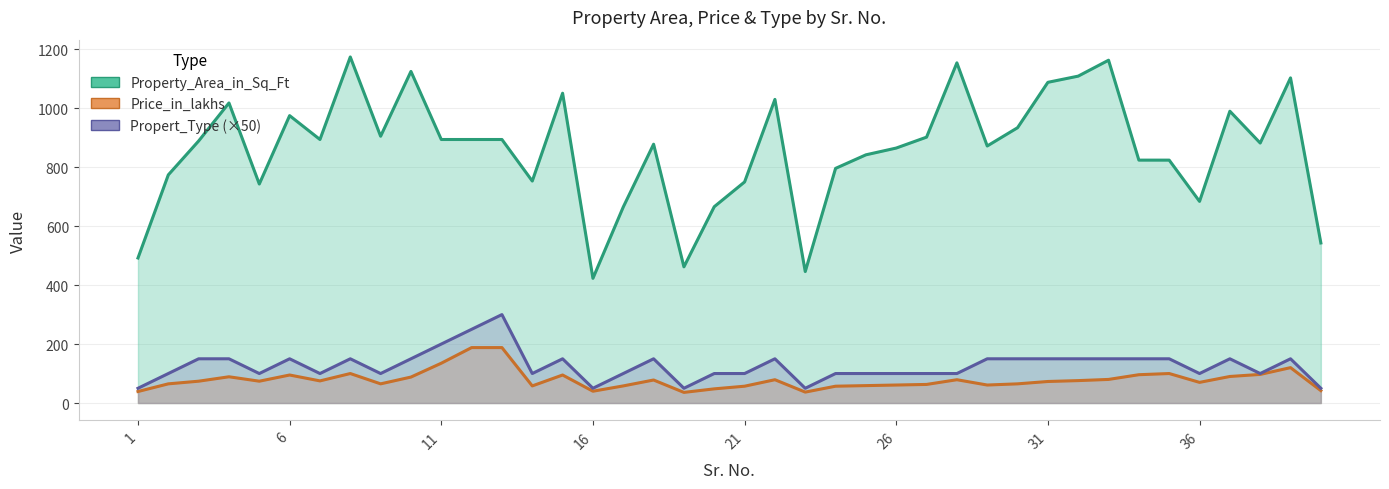

What is the maximum value for Propert_Type (×50)?

300